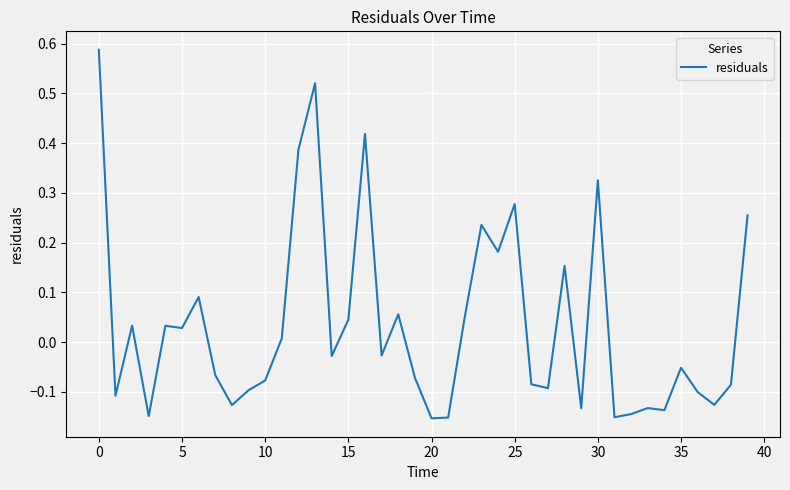

How many lines are shown in the chart?

1